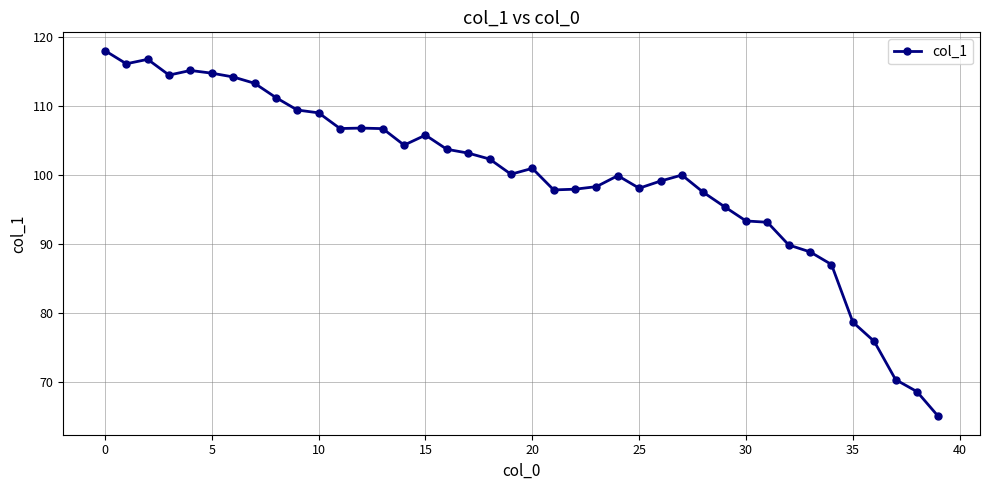

What is the value of the 38th point from the left?

70.4